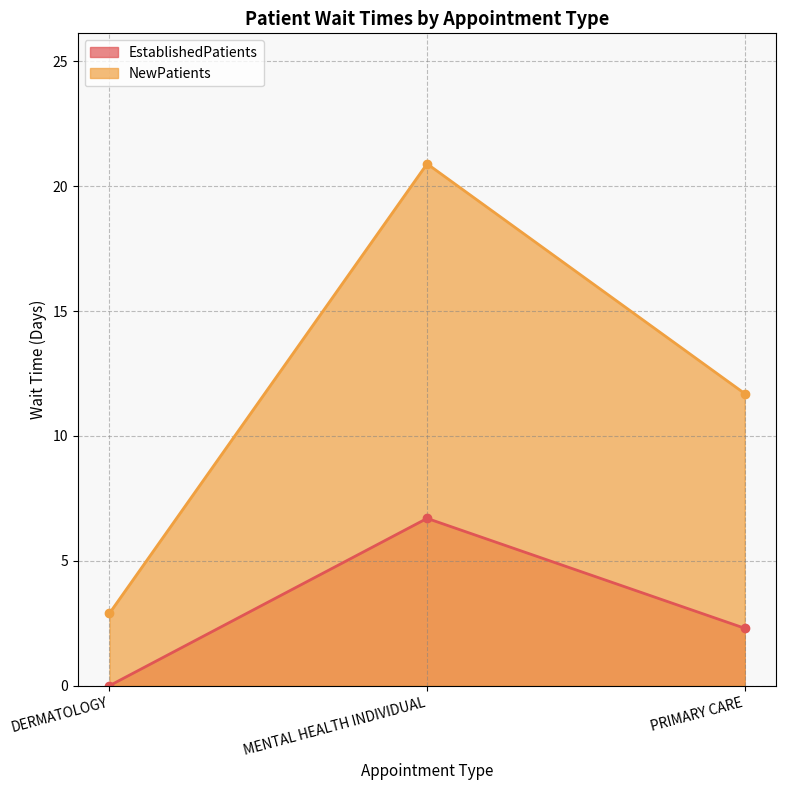

List the labels in order of EstablishedPatients value, smallest first.

DERMATOLOGY, PRIMARY CARE, MENTAL HEALTH INDIVIDUAL